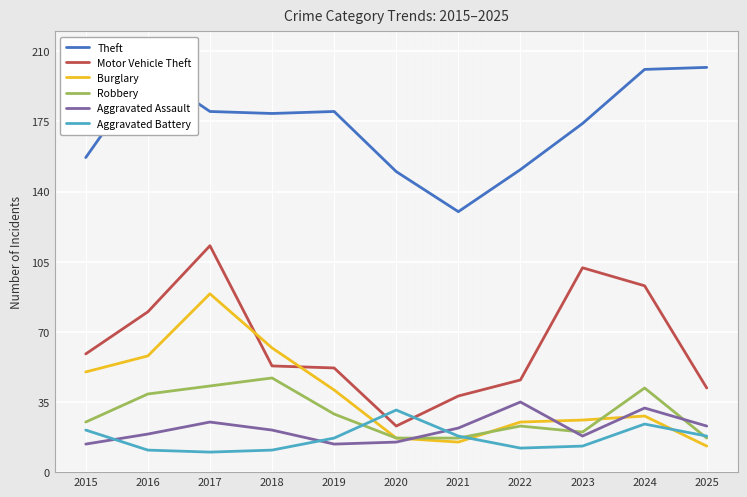

At which category is the sum across all series the highest?

2017